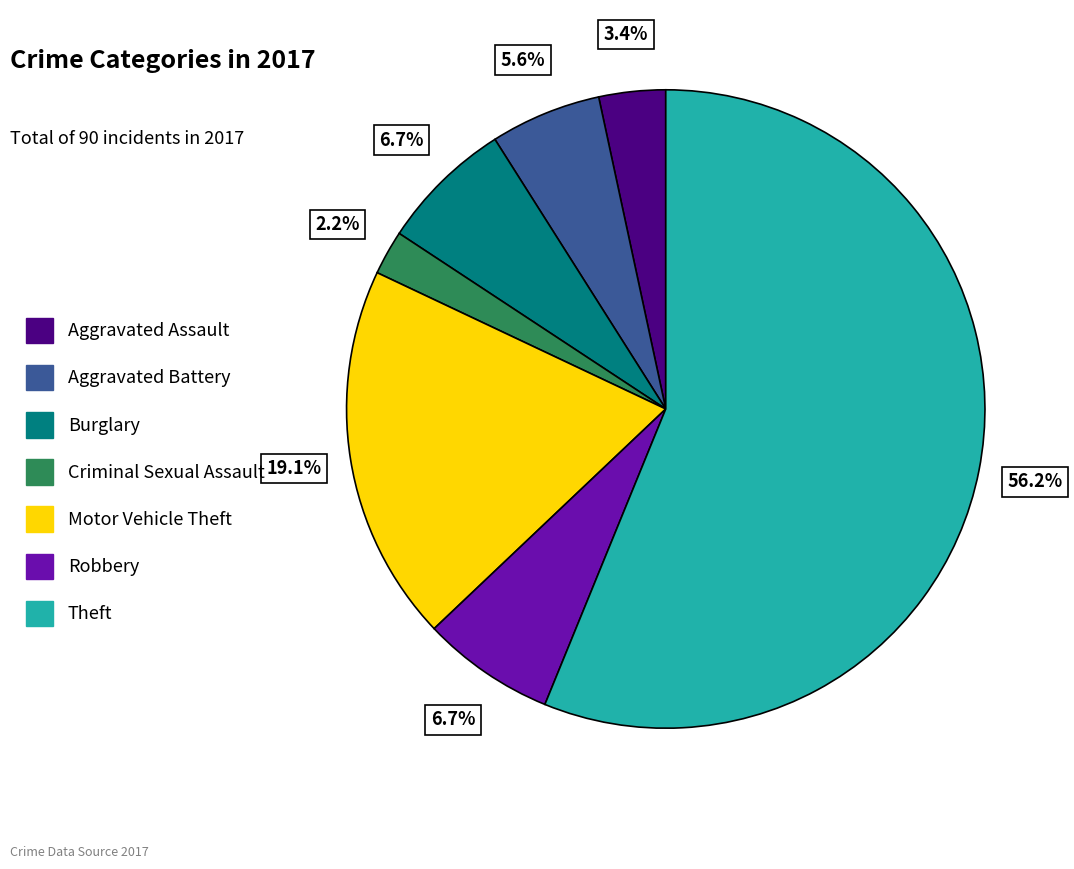

Does any single category account for the majority?

Yes